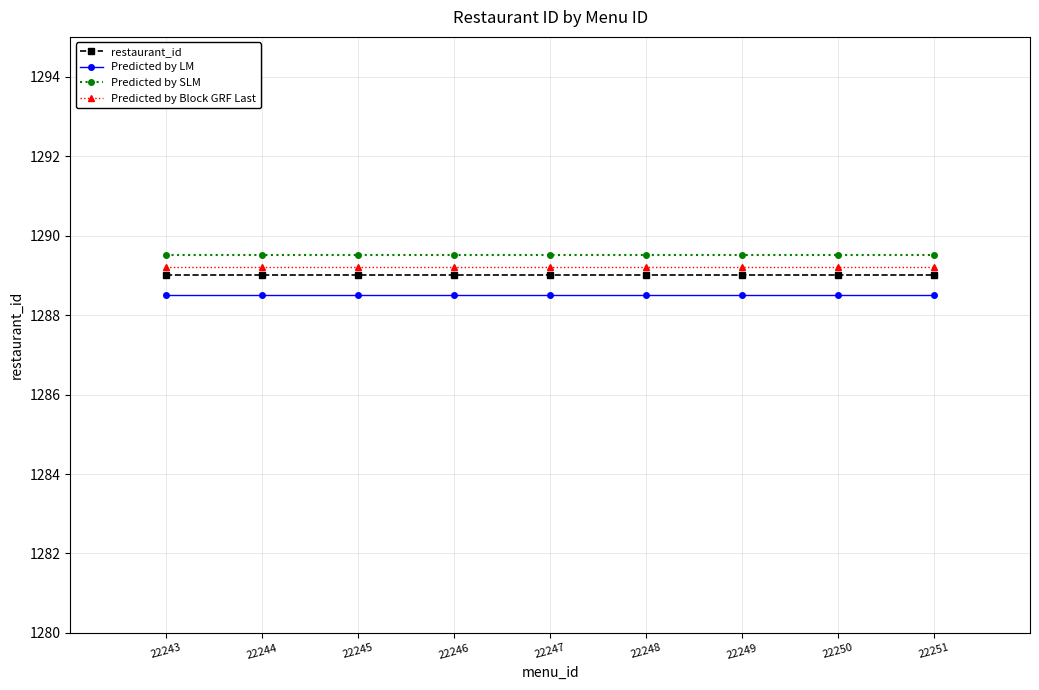

Reading right to left, list all the values displayed in this chart.

restaurant_id: 1289.0	1289.0	1289.0	1289.0	1289.0	1289.0	1289.0	1289.0	1289.0
Predicted by LM: 1288.5	1288.5	1288.5	1288.5	1288.5	1288.5	1288.5	1288.5	1288.5
Predicted by SLM: 1289.5	1289.5	1289.5	1289.5	1289.5	1289.5	1289.5	1289.5	1289.5
Predicted by Block GRF Last: 1289.2	1289.2	1289.2	1289.2	1289.2	1289.2	1289.2	1289.2	1289.2